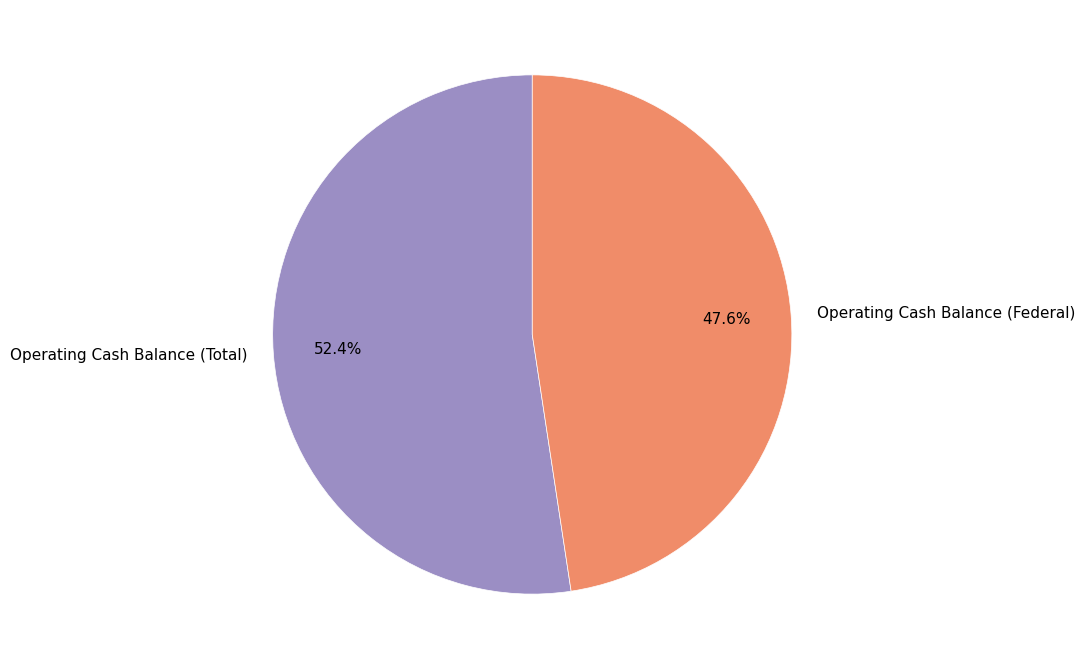

What is the ratio of the value at Operating Cash Balance (Total) to the value at Operating Cash Balance (Federal)?

1.1